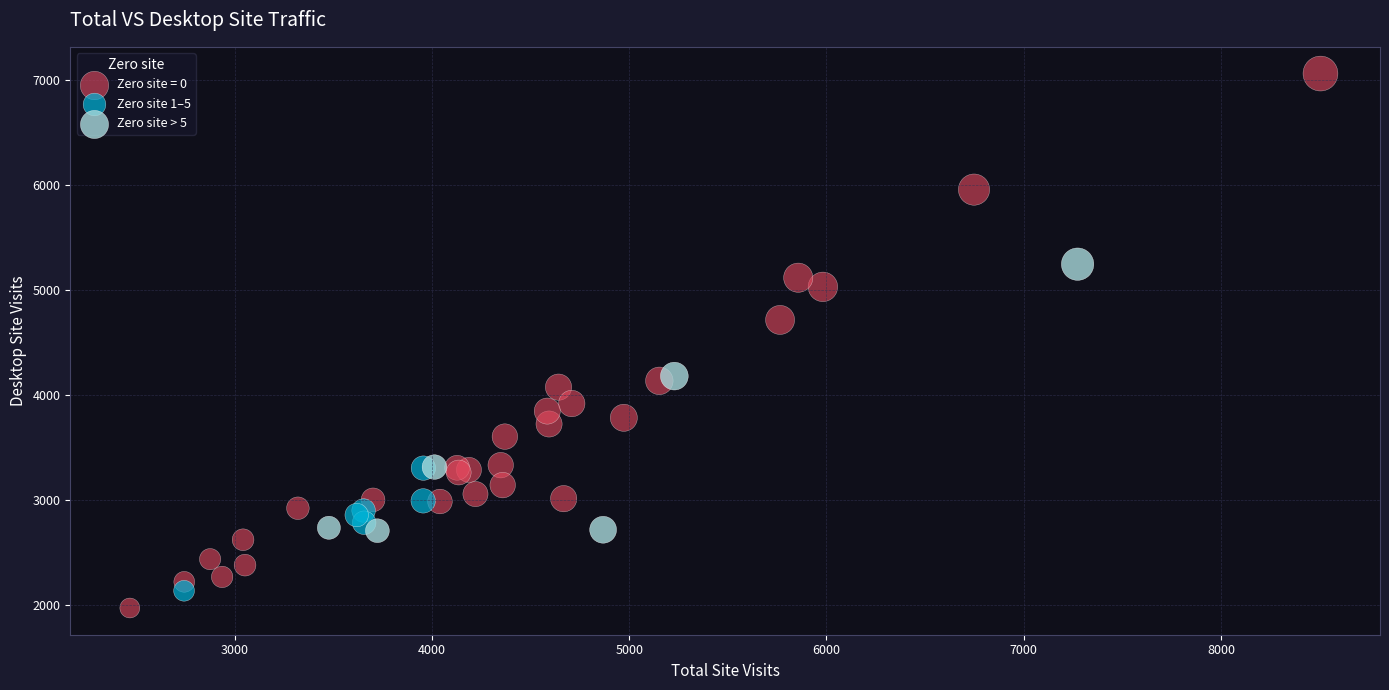

Which series contains the highest Y value?

Zero site = 0